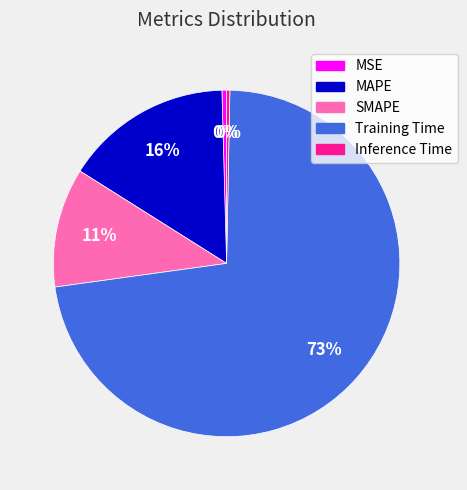

Do Training Time and Inference Time together represent more than half of the pie?

Yes